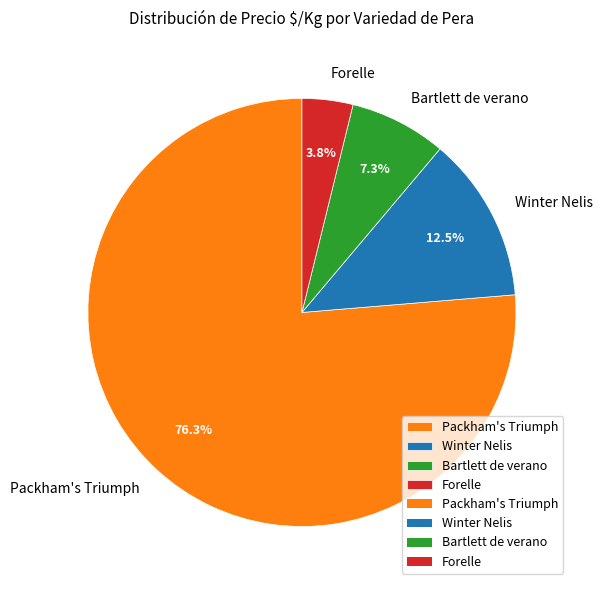

Rank the categories by value from lowest to highest.

Forelle, Bartlett de verano, Winter Nelis, Packham's Triumph